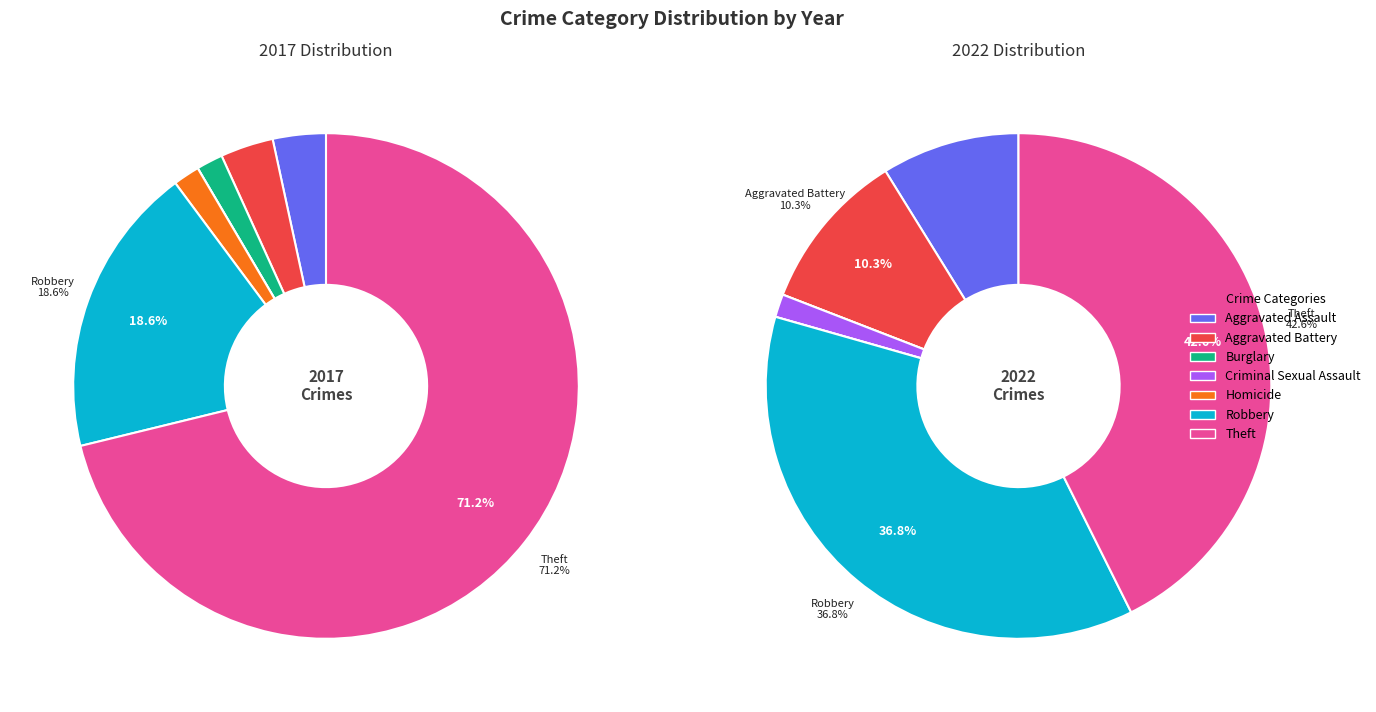

How many segments does this pie chart have?

7